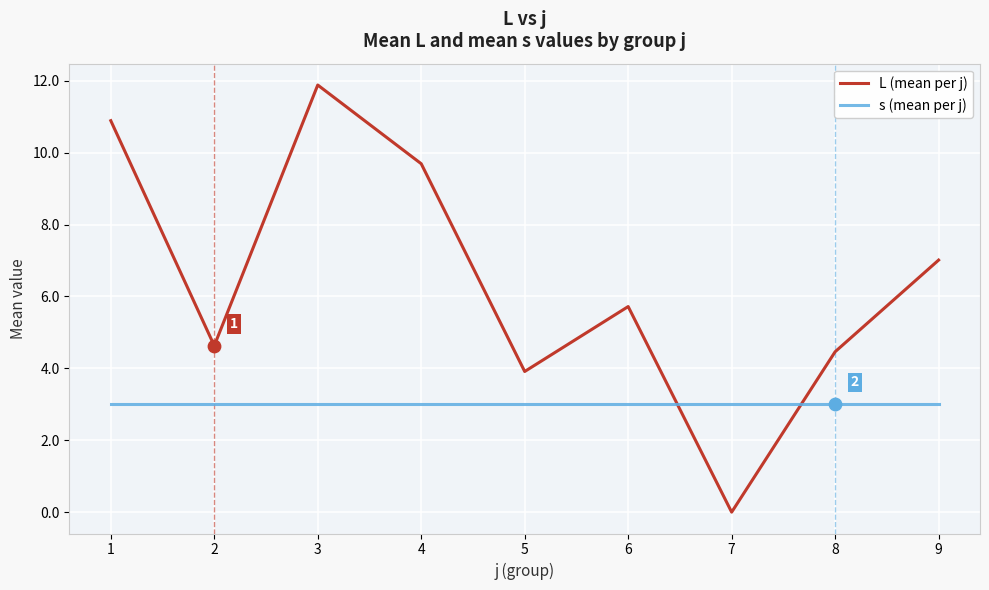

Which series has the largest total across all categories?

L (mean per j)